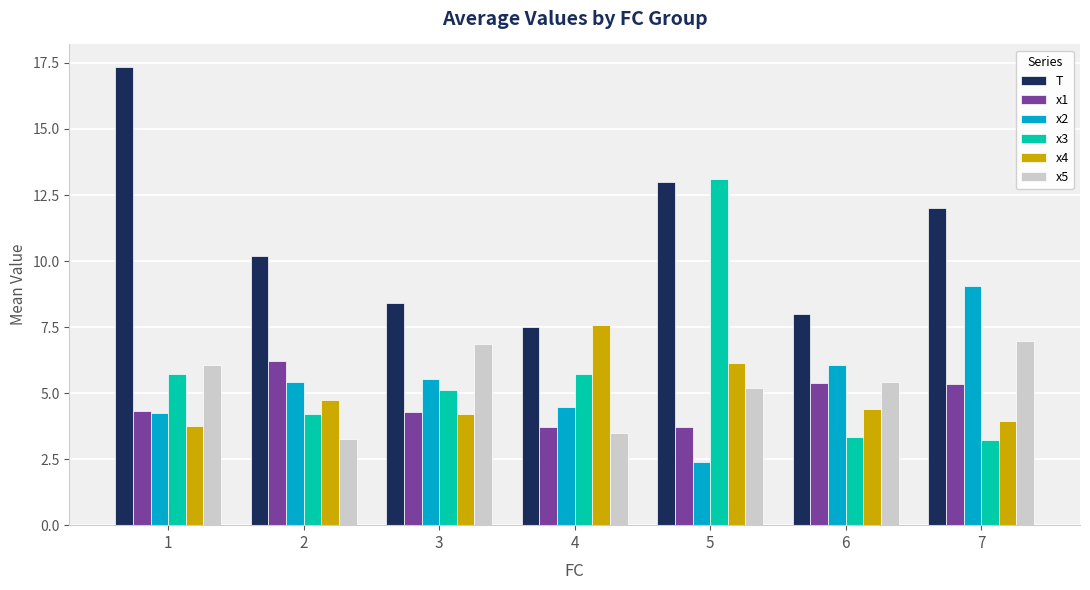

Is the value of x2 at 3 greater than the value of x1 at 4?

Yes